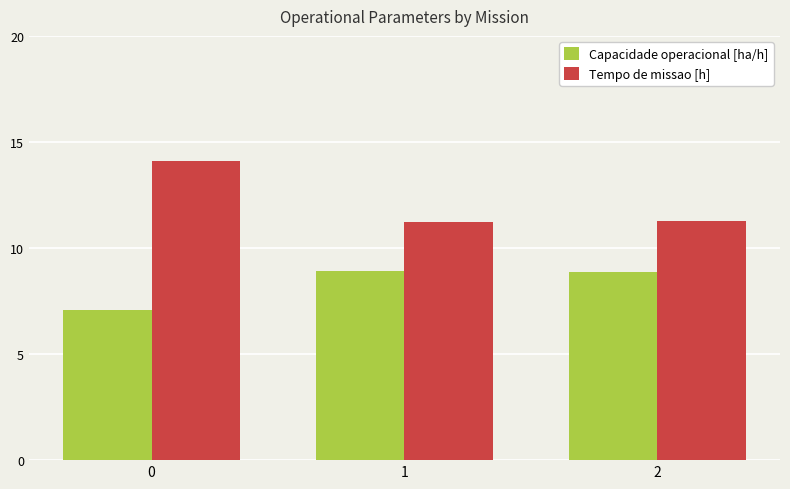

The value of Capacidade operacional [ha/h] at 0 is 2.8. True or false?

False